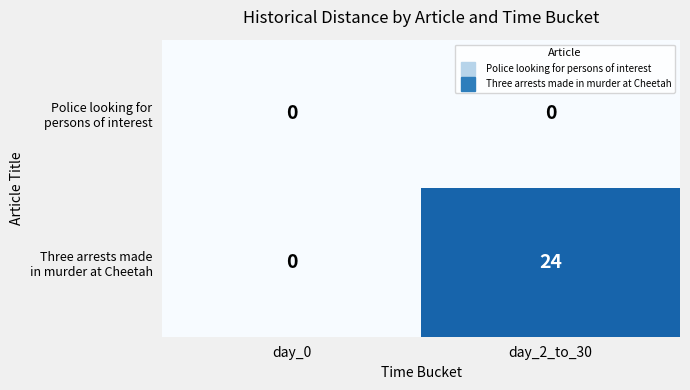

Count the number of categories in the chart.

2